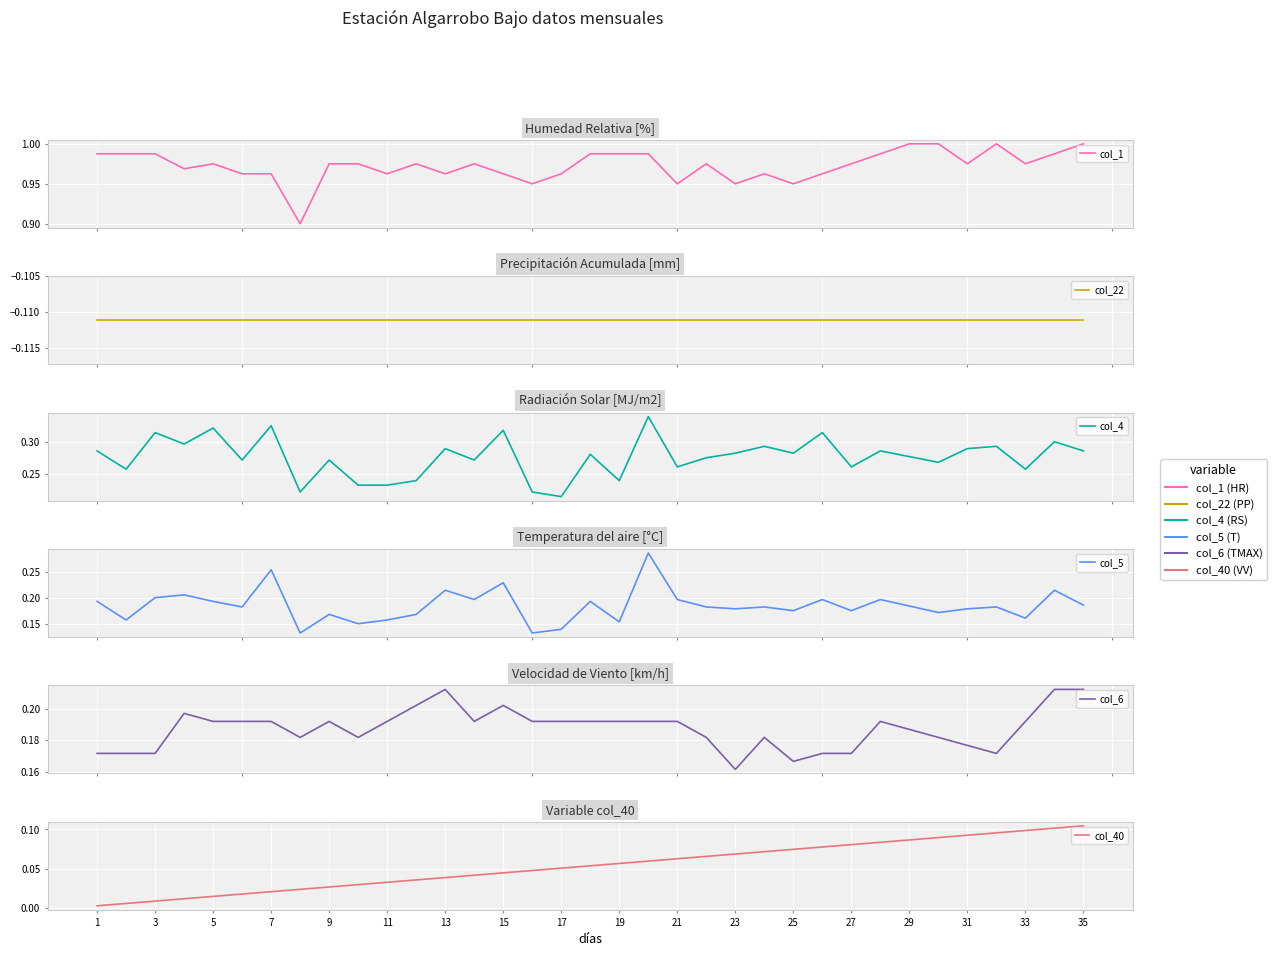

What are all the series names shown in the legend?

col_1, col_22, col_4, col_5, col_6, col_40